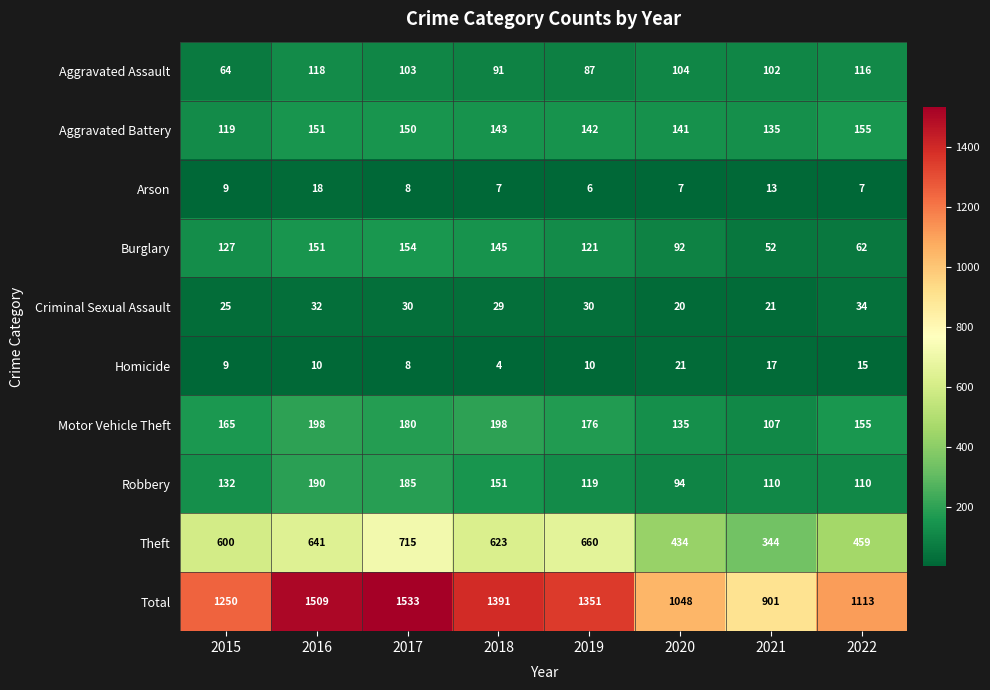

True or false: Robbery has a value of 67 at 2019.

False